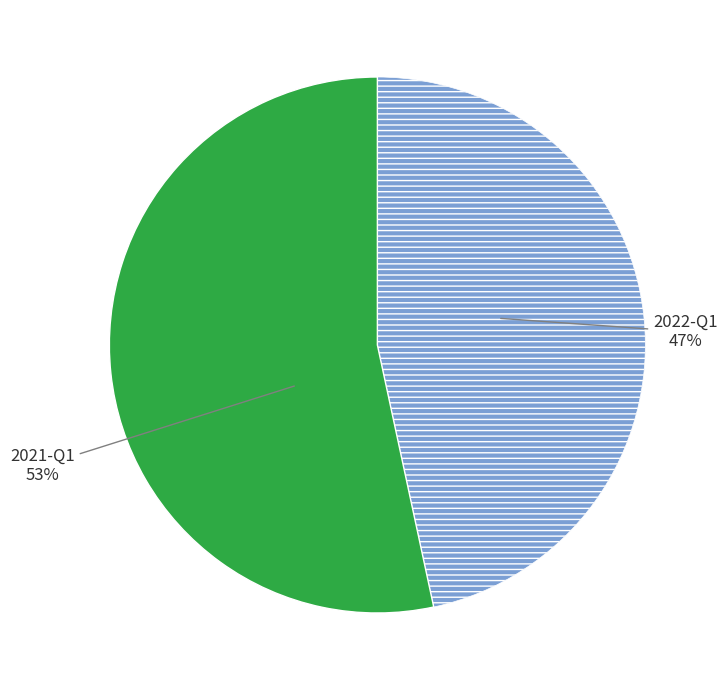

Is there any slice that represents more than half of the pie?

Yes